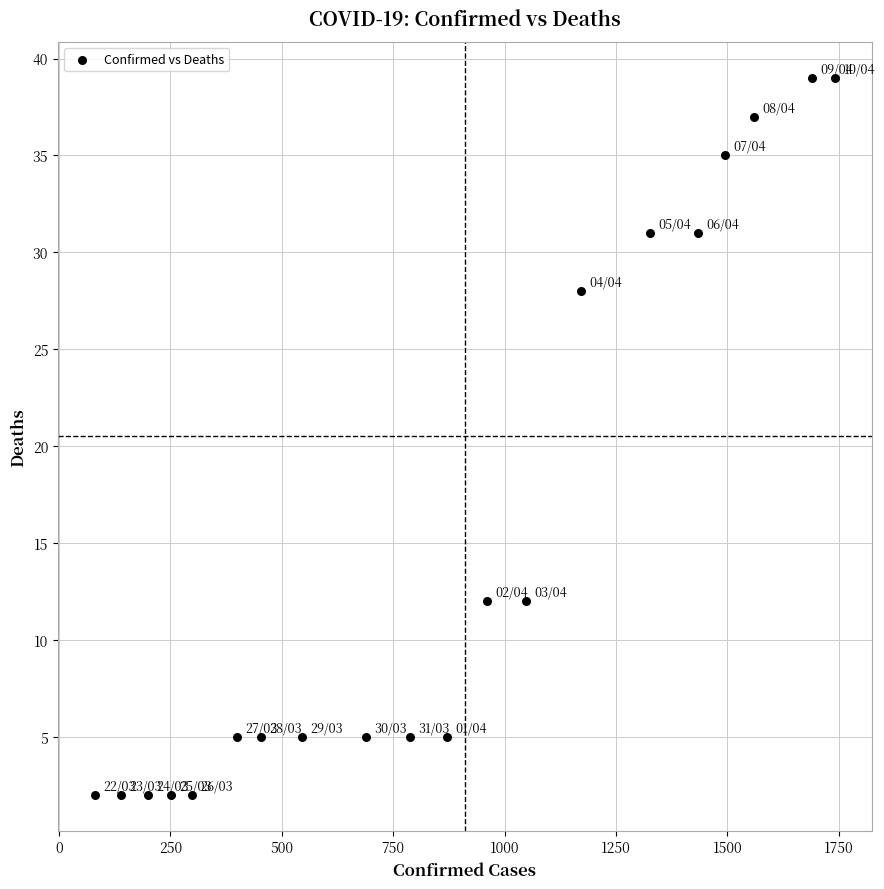

What is the range of Y values (max minus min)?

37